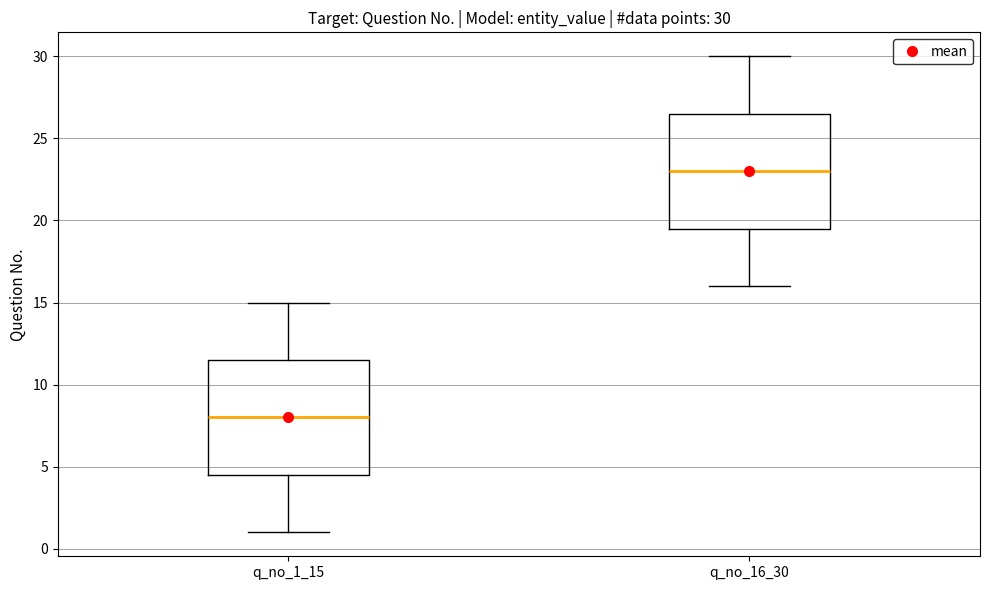

Which box's median line is the lowest?

q_no_1_15